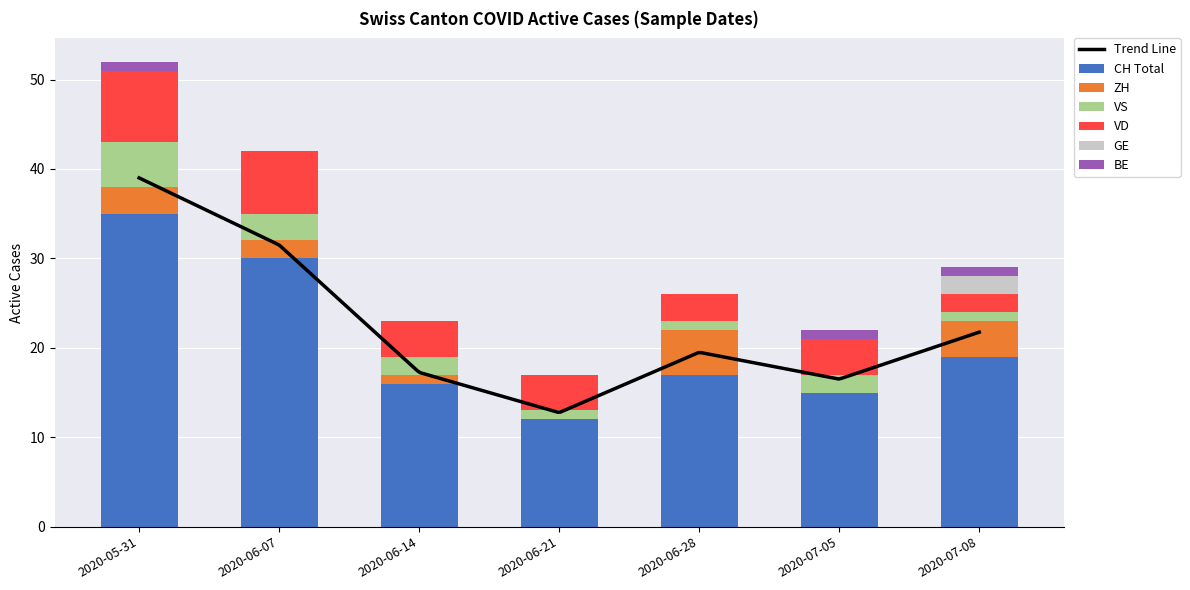

What position from the left is 2020-06-21?

4